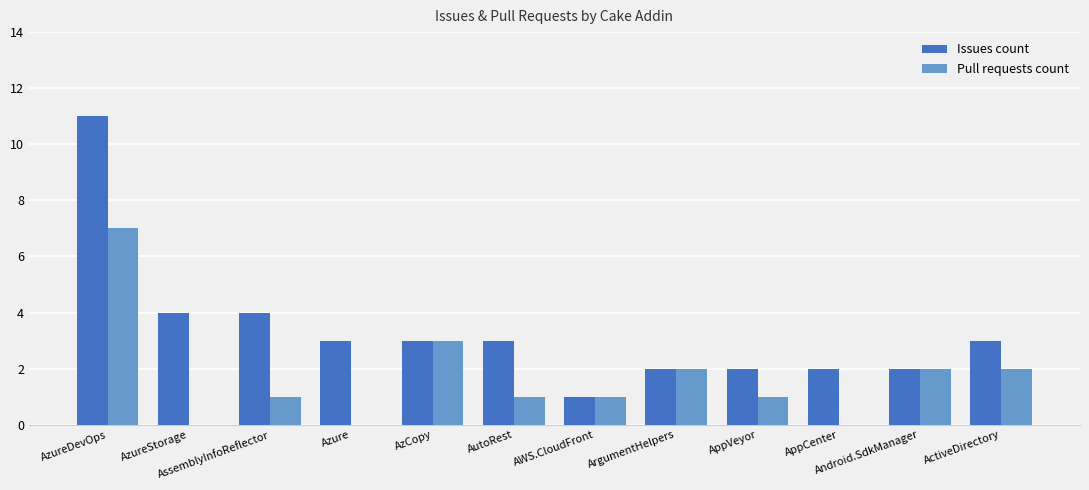

True or false: Pull requests count has a value of 3 at AzCopy.

True